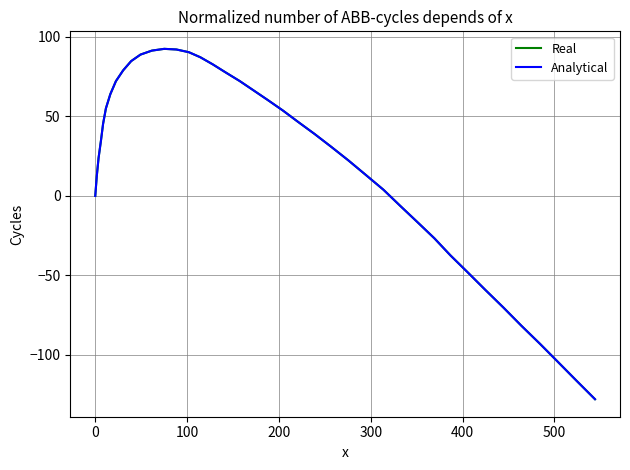

Does the chart have visible grid lines?

Yes